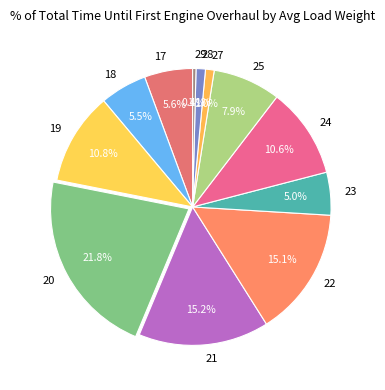

Which has a higher value, 25 or 27?

25